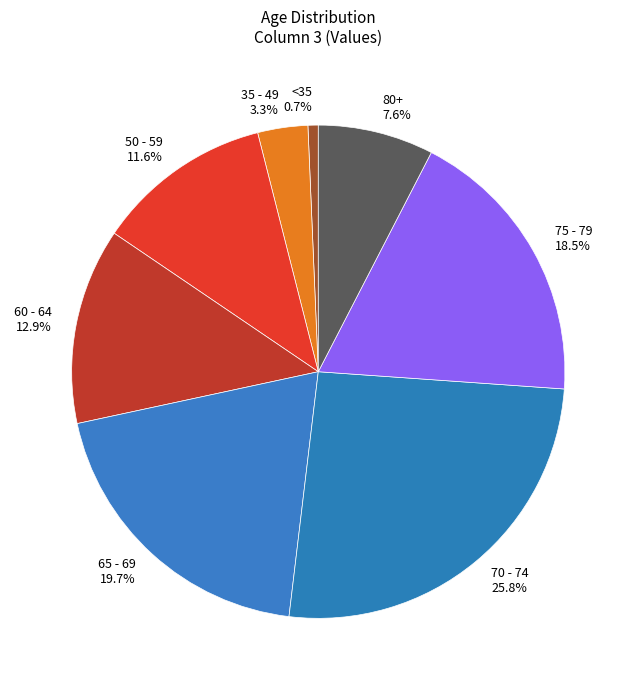

Is there a majority slice in this chart?

No